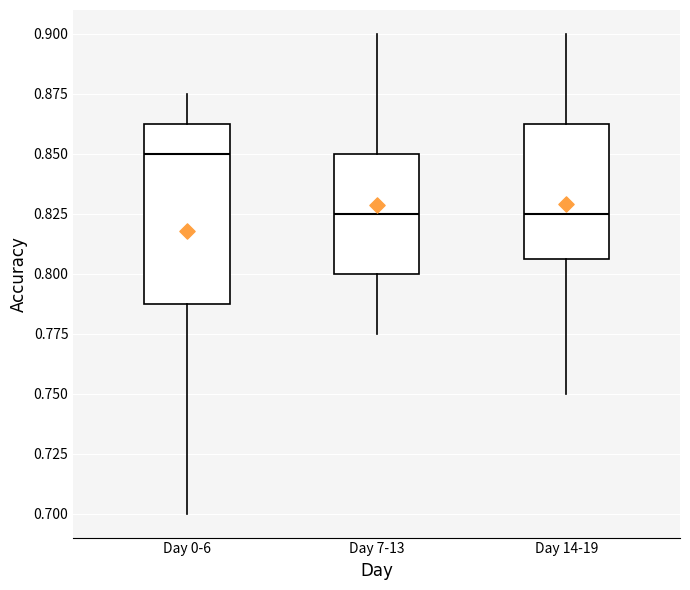

Reading left to right, transcribe this box plot: for each box, give where its median line is, the range the box spans, and where its two whiskers end, as read against the y-axis. The values are not printed on the chart, so give them approximately, as read against the axis.

Day 0-6: median 0.850, box 0.790 to 0.865, whiskers 0.700 to 0.875
Day 7-13: median 0.825, box 0.800 to 0.850, whiskers 0.775 to 0.900
Day 14-19: median 0.825, box 0.805 to 0.865, whiskers 0.750 to 0.900